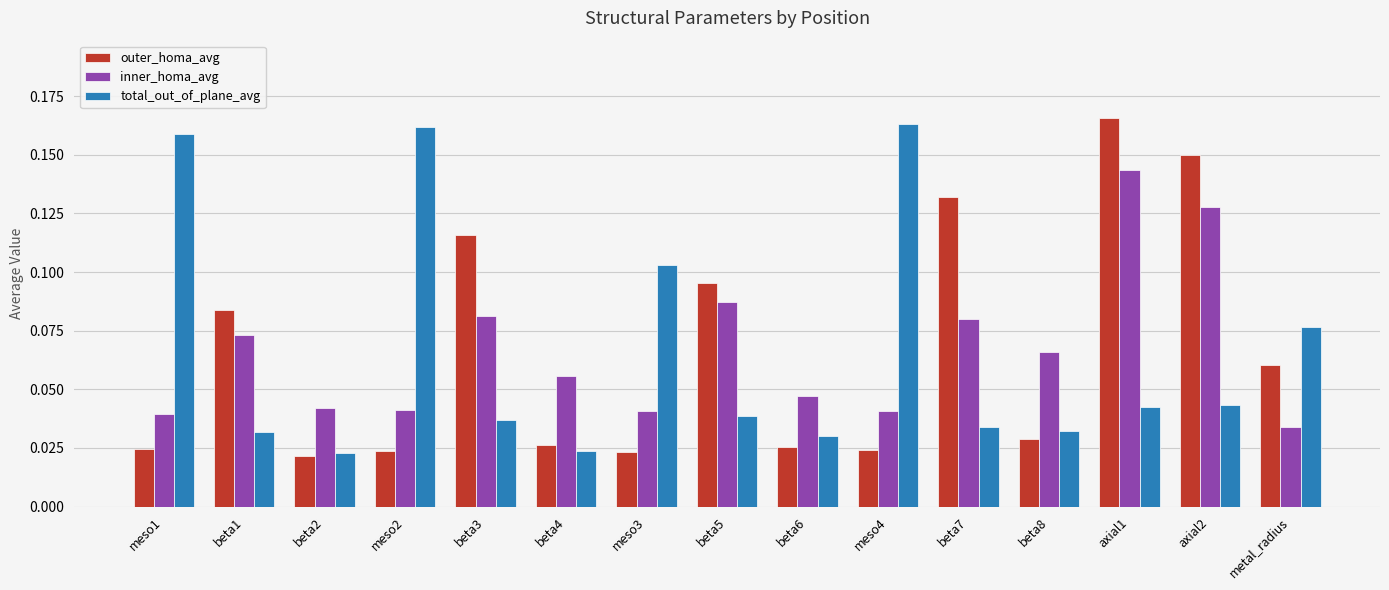

Does the chart contain any negative values?

No